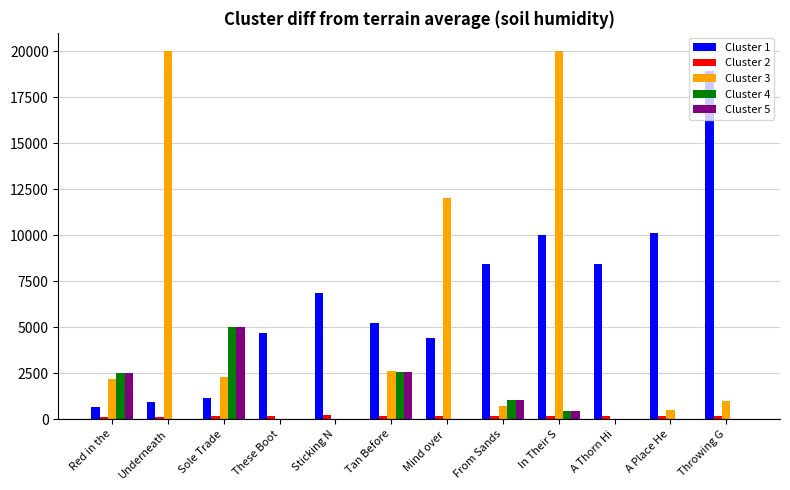

What is the maximum value shown in the chart?

20000